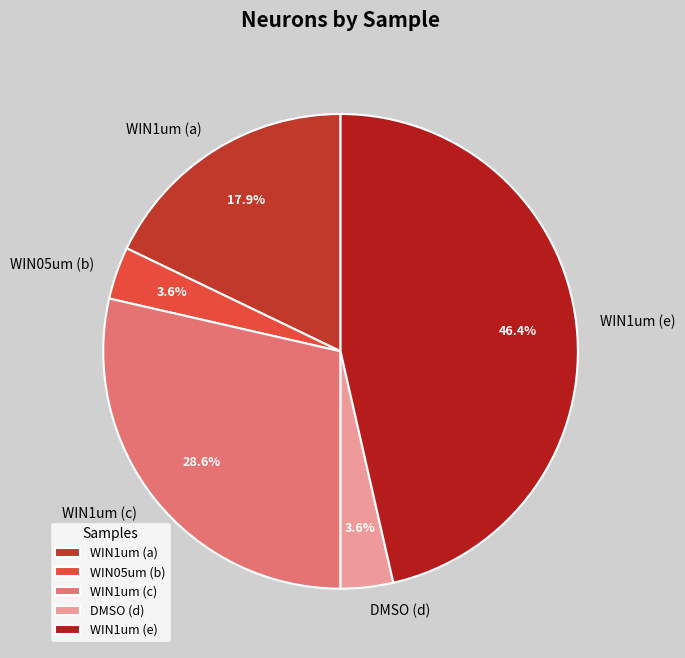

Which has a higher value, WIN1um (a) or WIN05um (b)?

WIN1um (a)